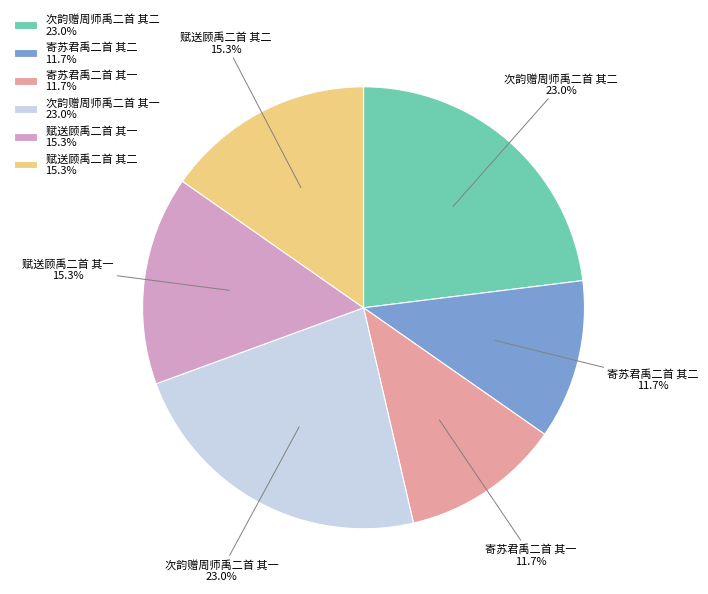

Combined, do 次韵赠周师禹二首 其二 and 寄苏君禹二首 其二 account for over 50%?

No